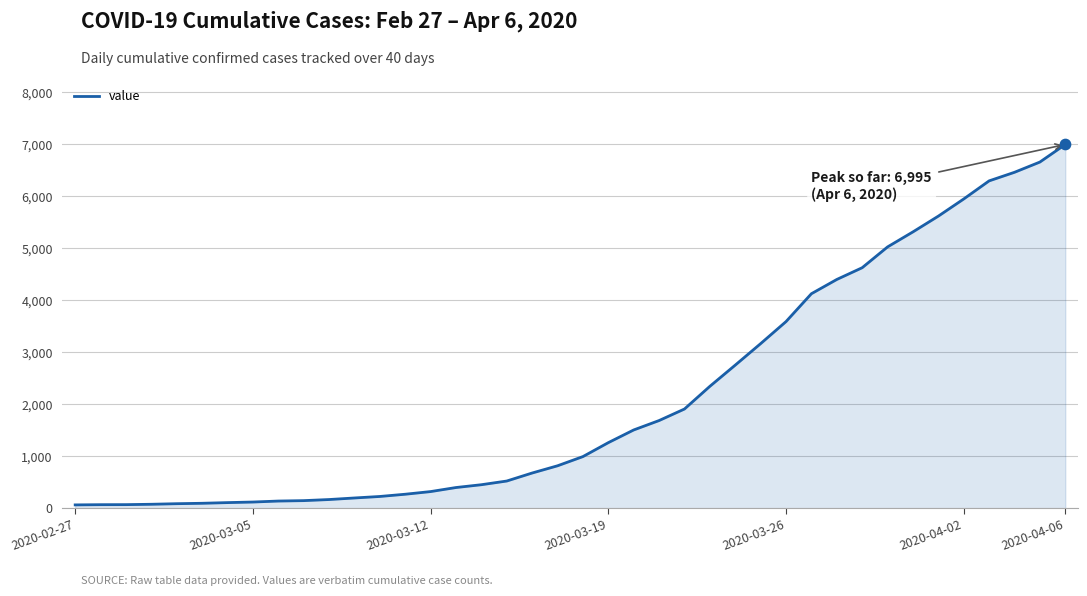

What is the difference between the maximum and minimum values?

6931